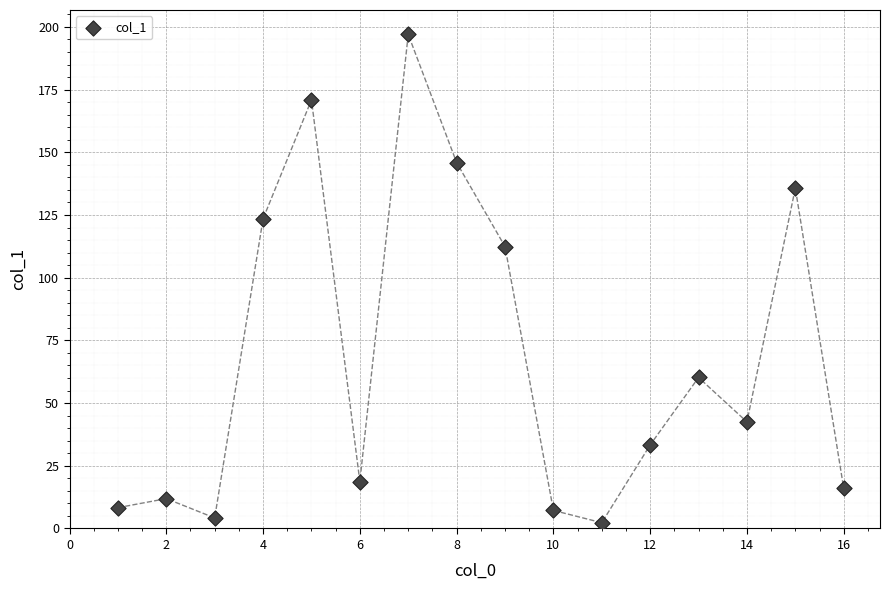

What Y value in the scatter plot is closest to 99?

112.4